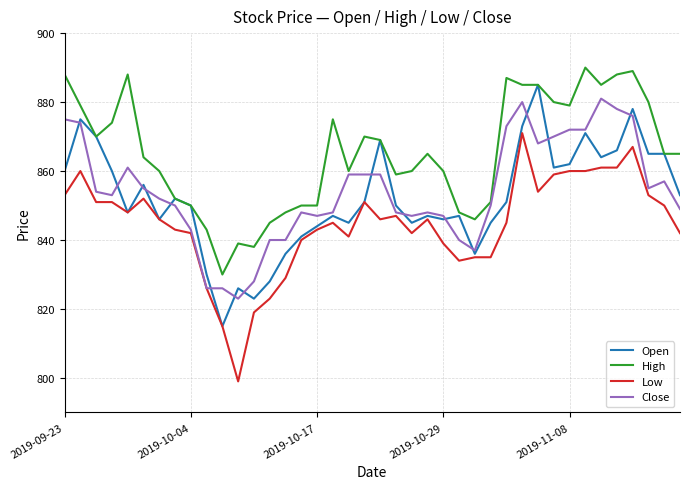

What is the greatest value displayed?

890